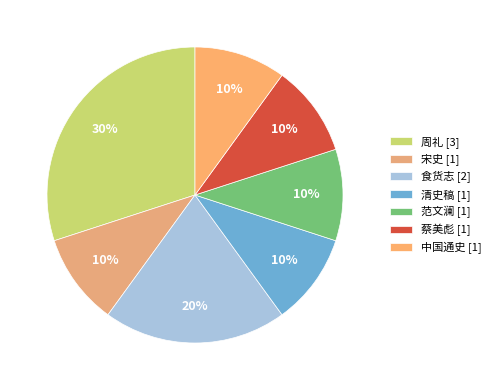

To the nearest percent, what percentage of the pie is 食货志?

20%